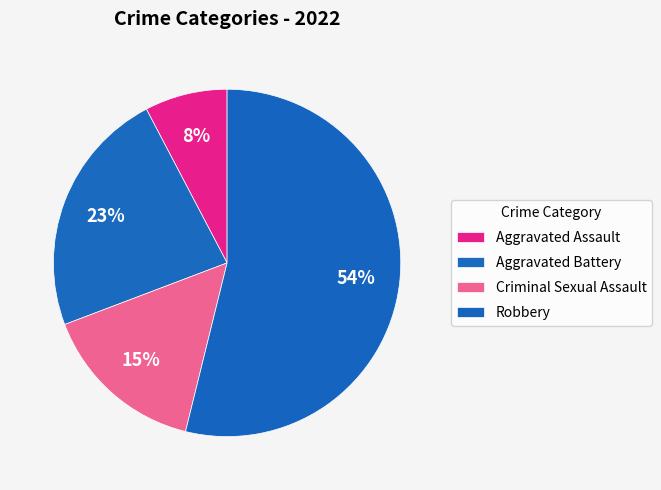

How many slices are in this pie chart?

4